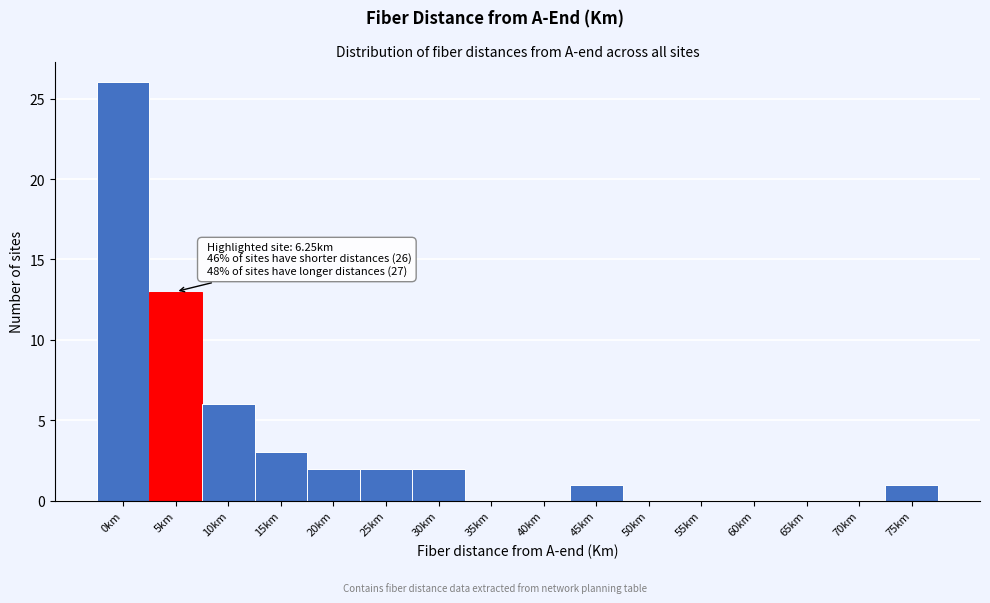

Reading left to right, what are all the values shown in this chart?

0km=26	5km=13	10km=6	15km=3	20km=2	25km=2	30km=2	35km=0	40km=0	45km=1	50km=0	55km=0	60km=0	65km=0	70km=0	75km=1